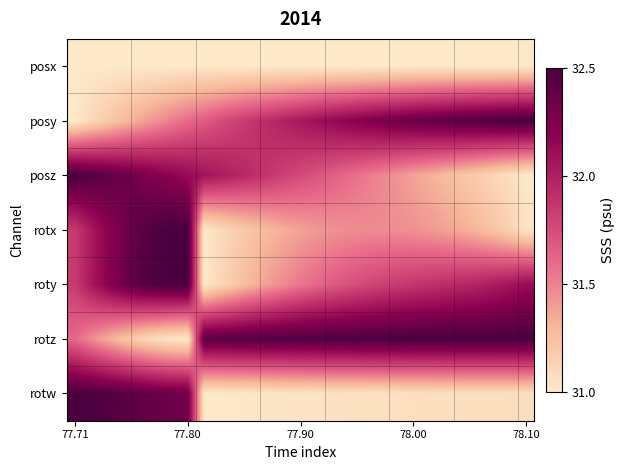

Rank the series by their maximum value, from lowest to highest.

posx, roty, rotx, posy, rotz, rotw, posz